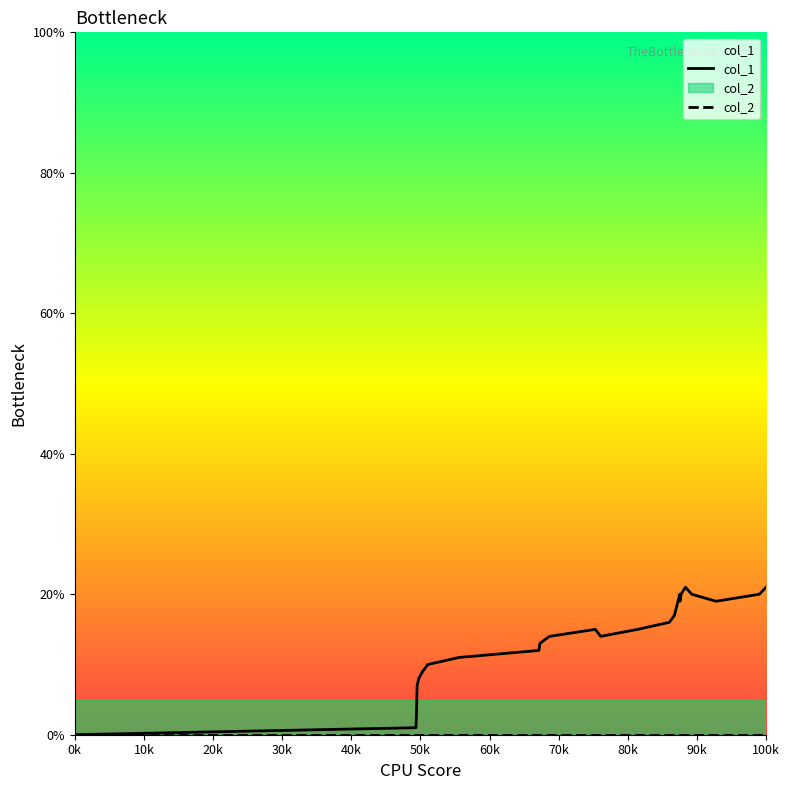

True or false: col_1 and col_2 intersect in this chart.

False